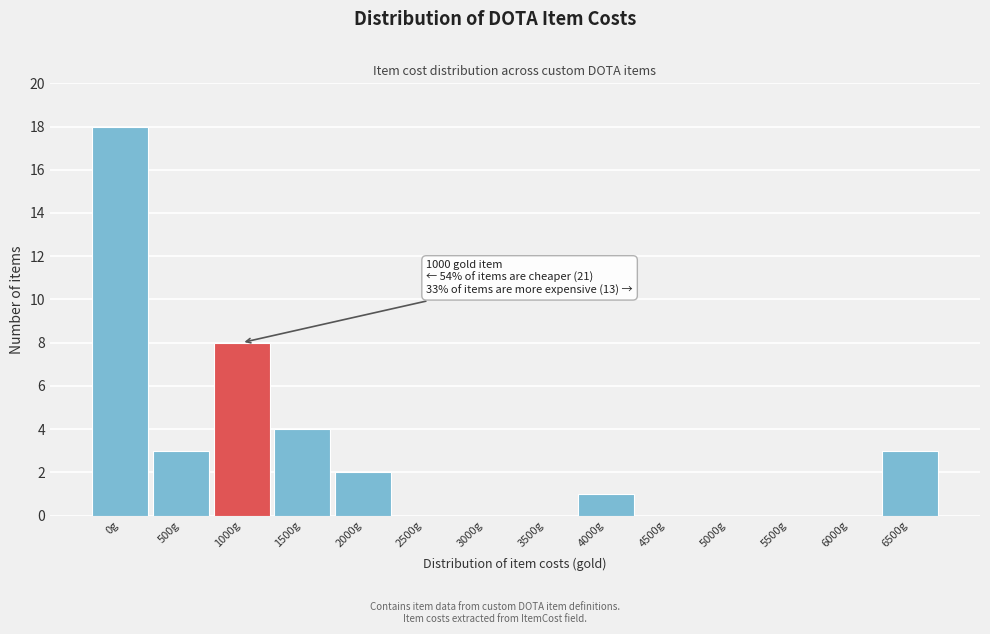

Reading right to left, list all the values displayed in this chart.

6500g=3	6000g=0	5500g=0	5000g=0	4500g=0	4000g=1	3500g=0	3000g=0	2500g=0	2000g=2	1500g=4	1000g=8	500g=3	0g=18